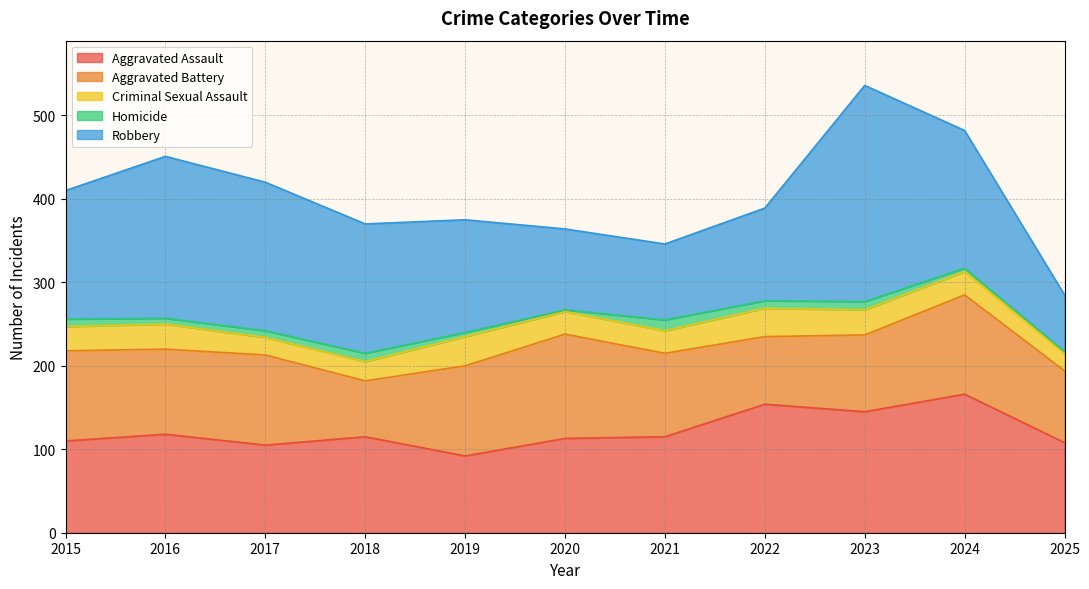

The Robbery series shows 178 at 2017. True or false?

True